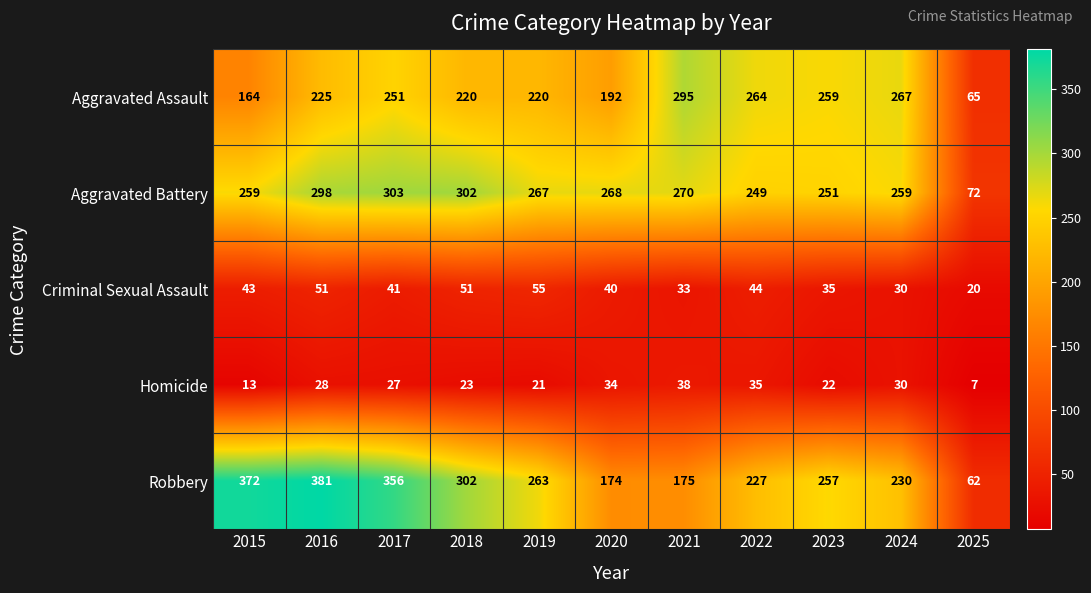

What is the difference between the highest and lowest values at 2016?

353